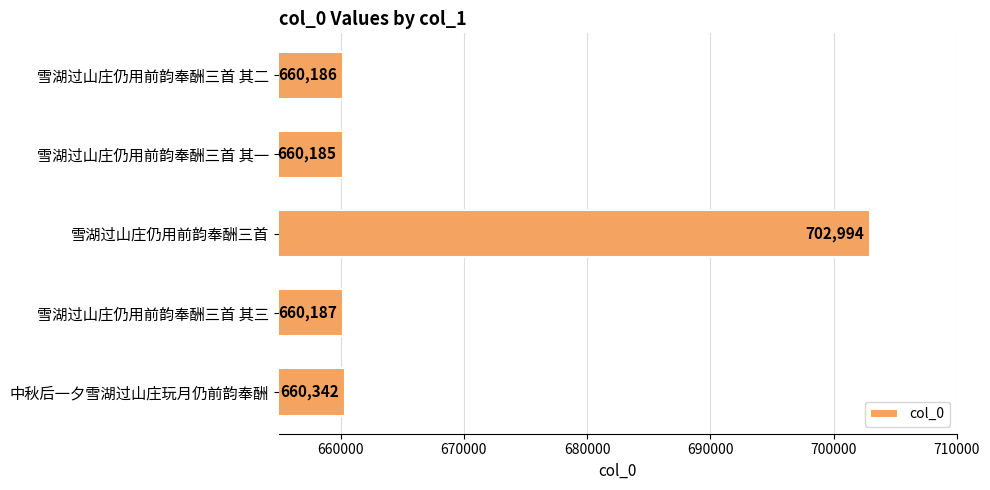

What is the change in value from 雪湖过山庄仍用前韵奉酬三首 其三 to 中秋后一夕雪湖过山庄玩月仍前韵奉酬?

+155